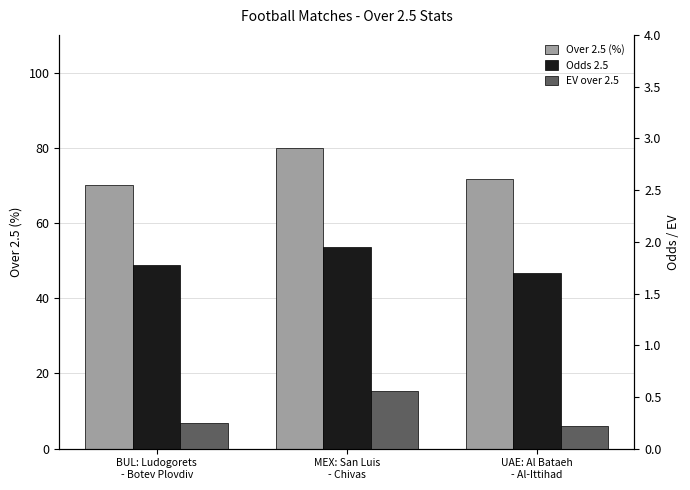

Which series has the largest total across all categories?

Over 2.5 (%)